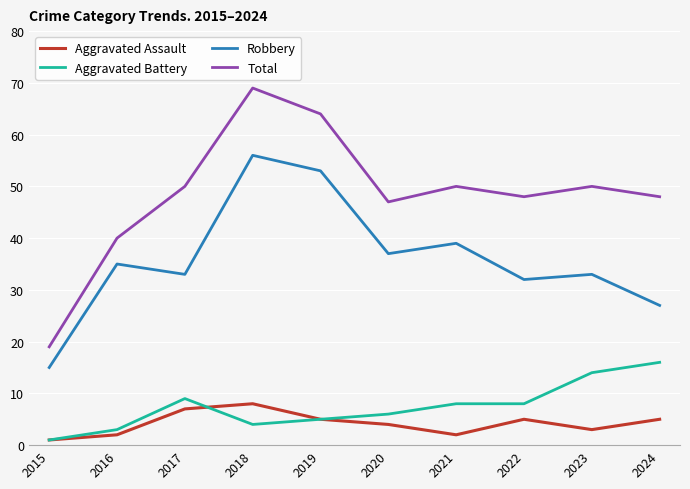

Rank the series by their maximum value, from lowest to highest.

Aggravated Assault, Aggravated Battery, Robbery, Total